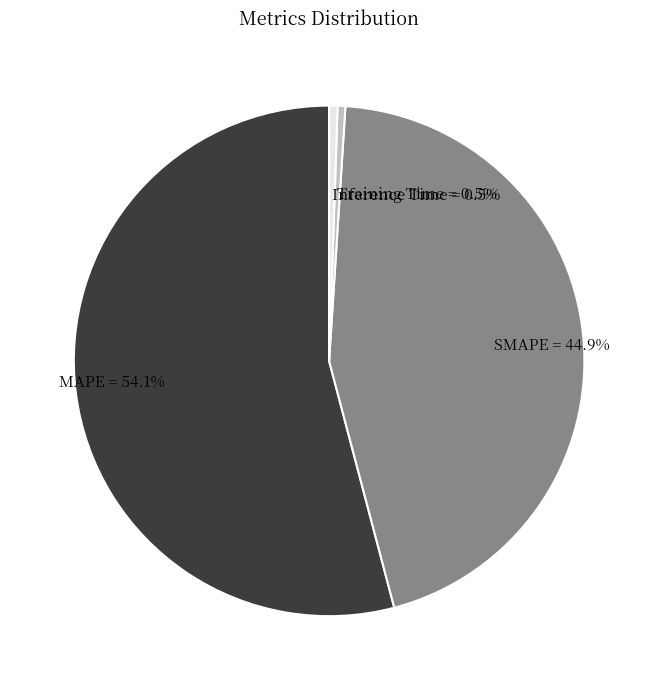

Which category accounts for the majority?

MAPE